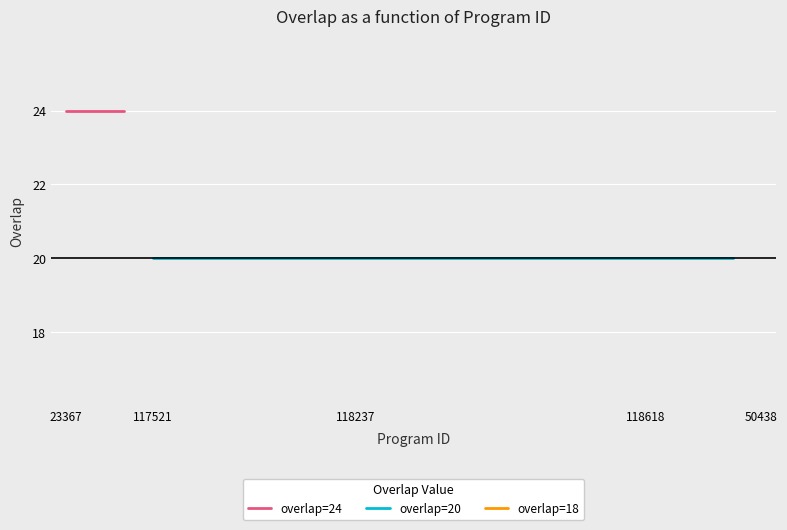

Which label corresponds to the largest value in the chart?

23367